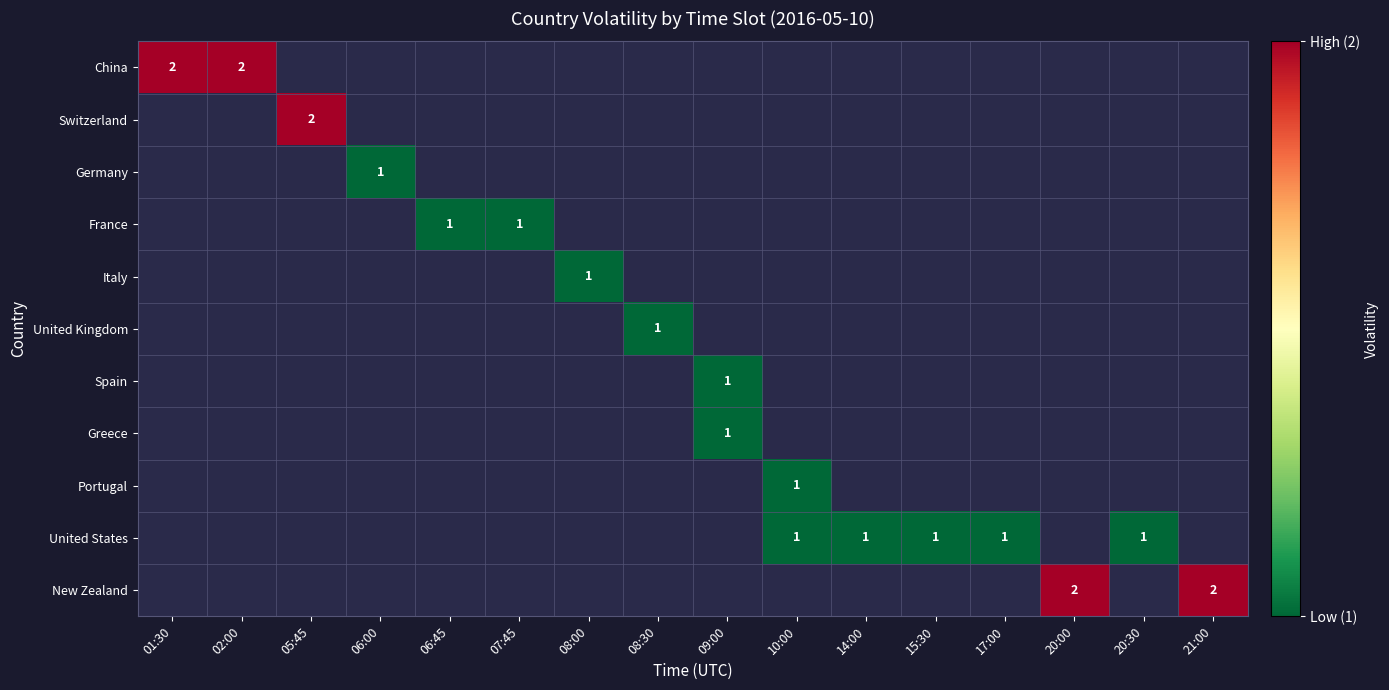

Which has a higher value, 09:00 or 08:30?

09:00